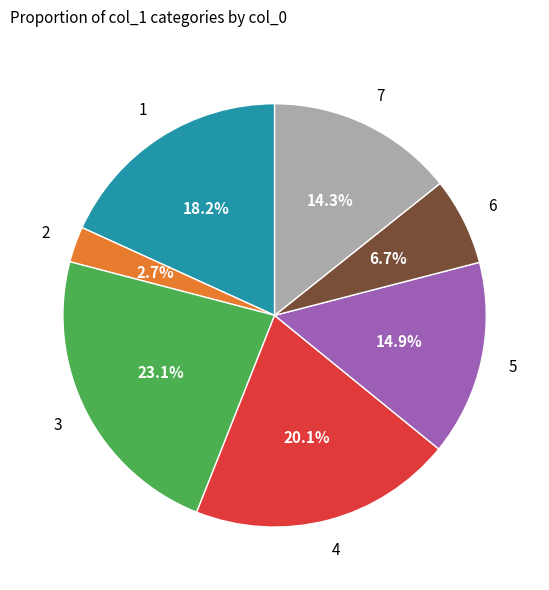

Is there any slice that represents more than half of the pie?

No